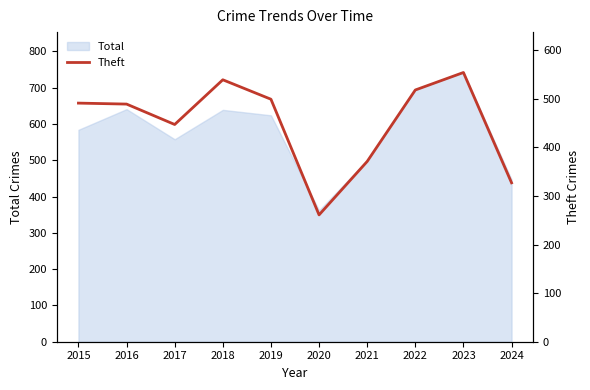

At which category does the chart reach its minimum across all series?

2020